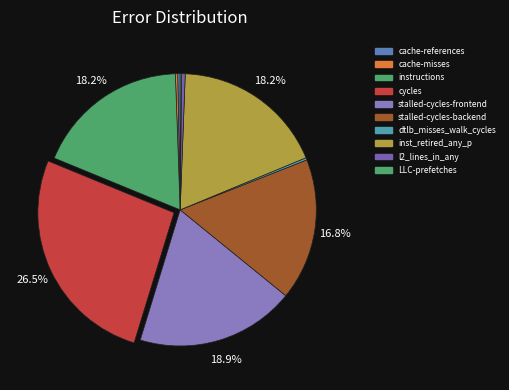

The l2_lines_in_any slice represents 0% of the pie. True or false?

True